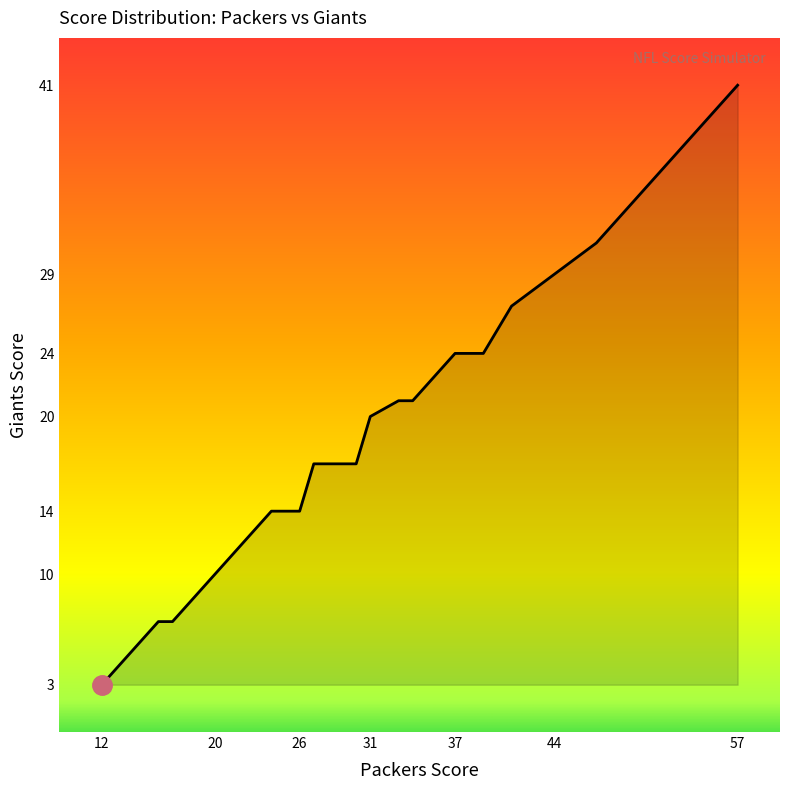

What is the difference between the maximum and minimum values?

38